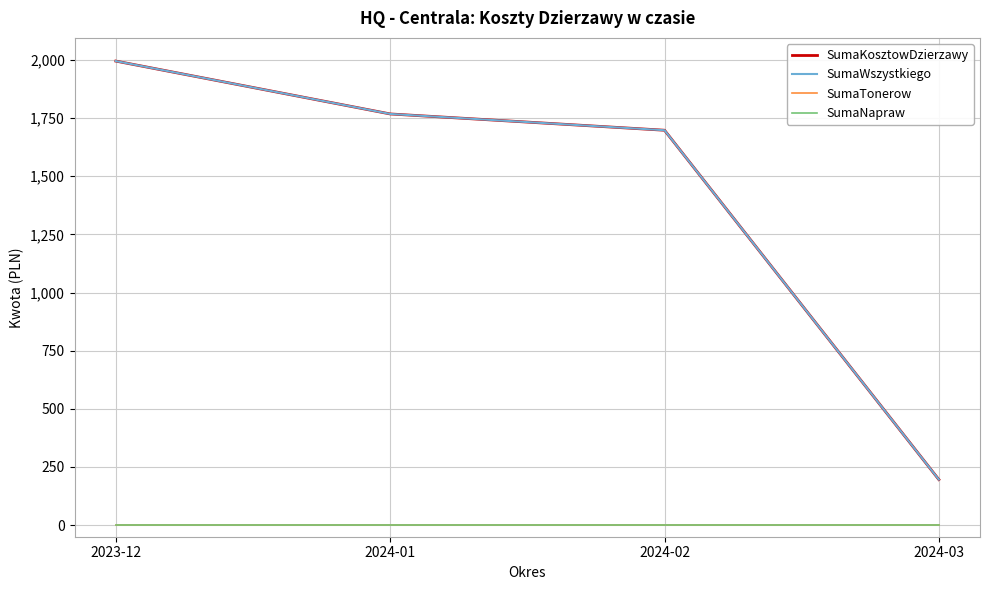

Does the chart display data point markers on the line(s)?

No